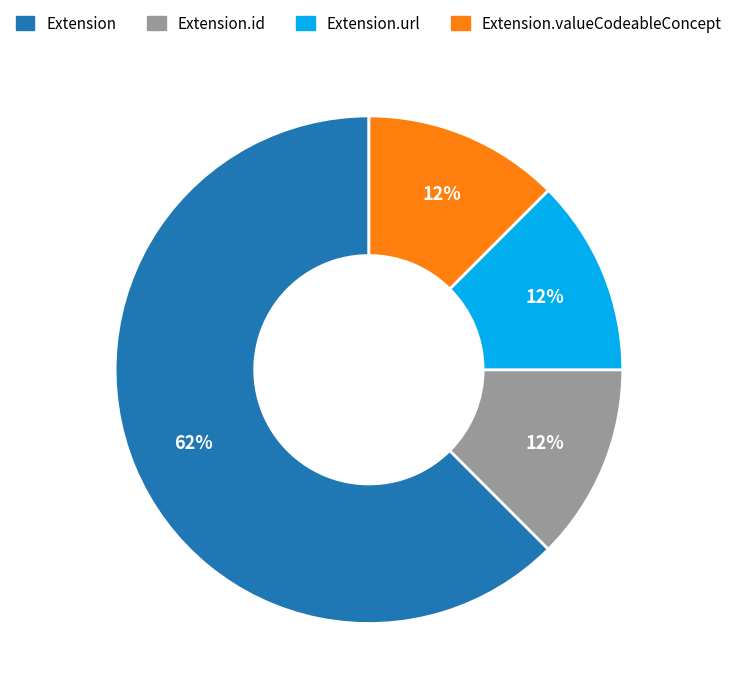

Is there any slice that represents more than half of the pie?

Yes